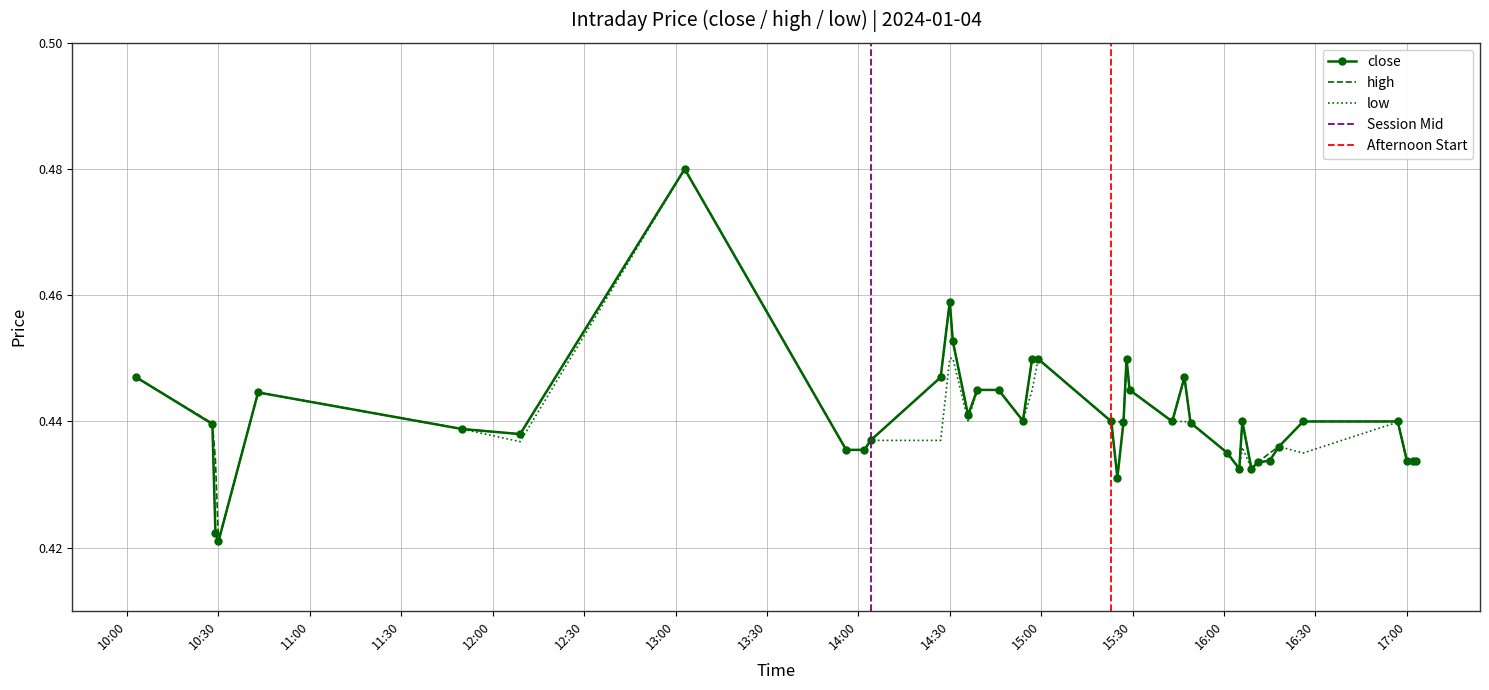

List the series in order of their peak value, highest first.

close, high, low